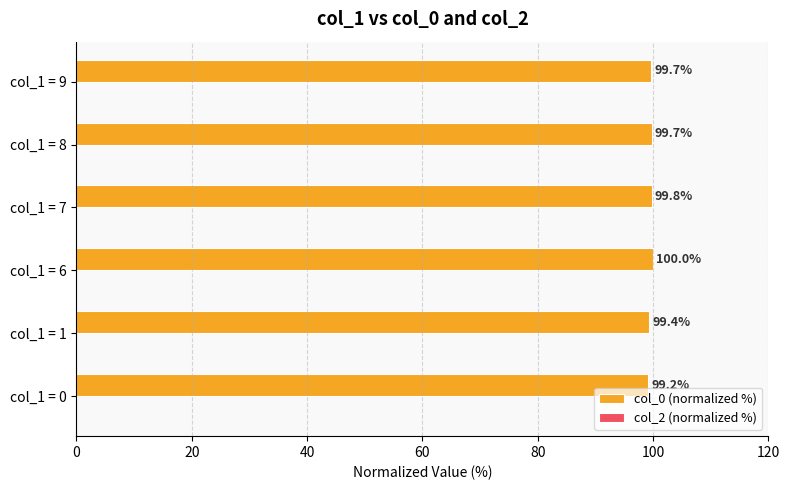

What is the greatest value displayed?

100.0